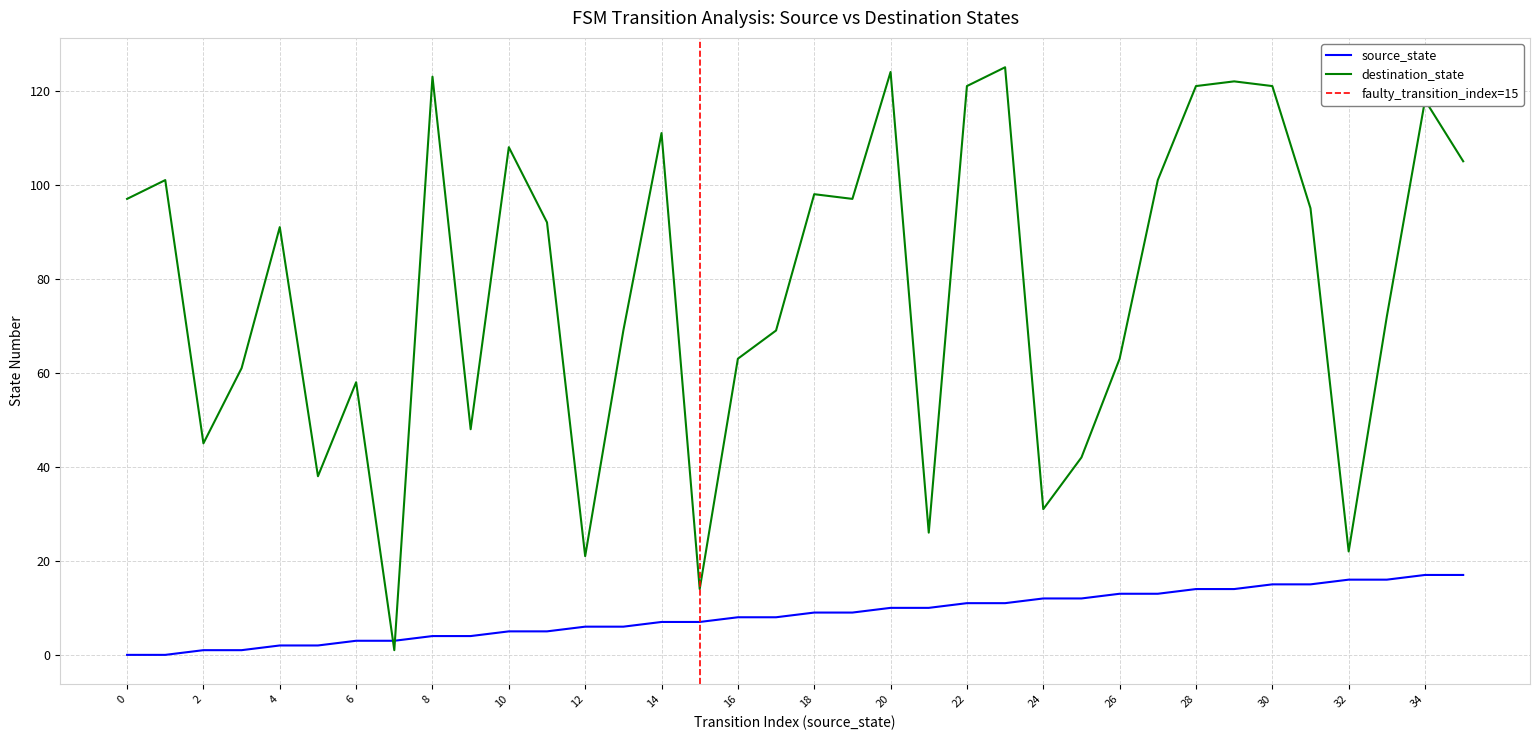

What are all the series names shown in the legend?

source_state, destination_state